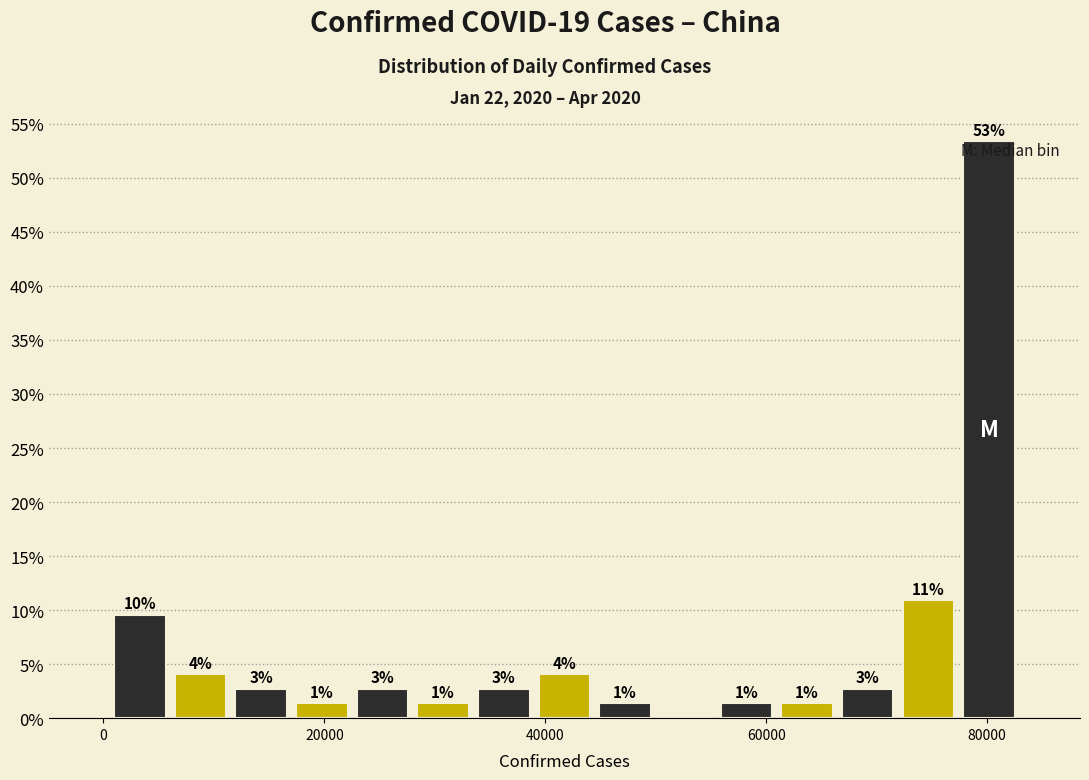

Read against the x-axis, roughly where is the centre of the tallest bar?

80000